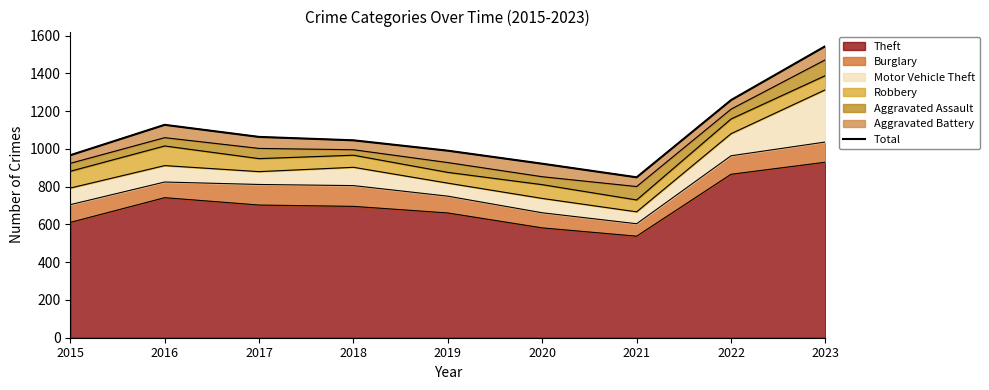

Does the chart display data point markers on the line(s)?

No